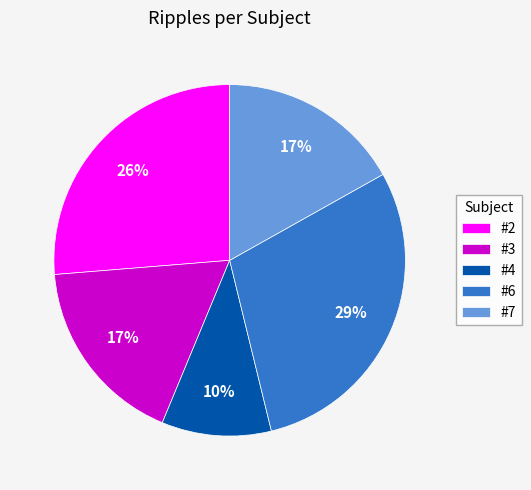

The #2 slice represents 26% of the pie. True or false?

True